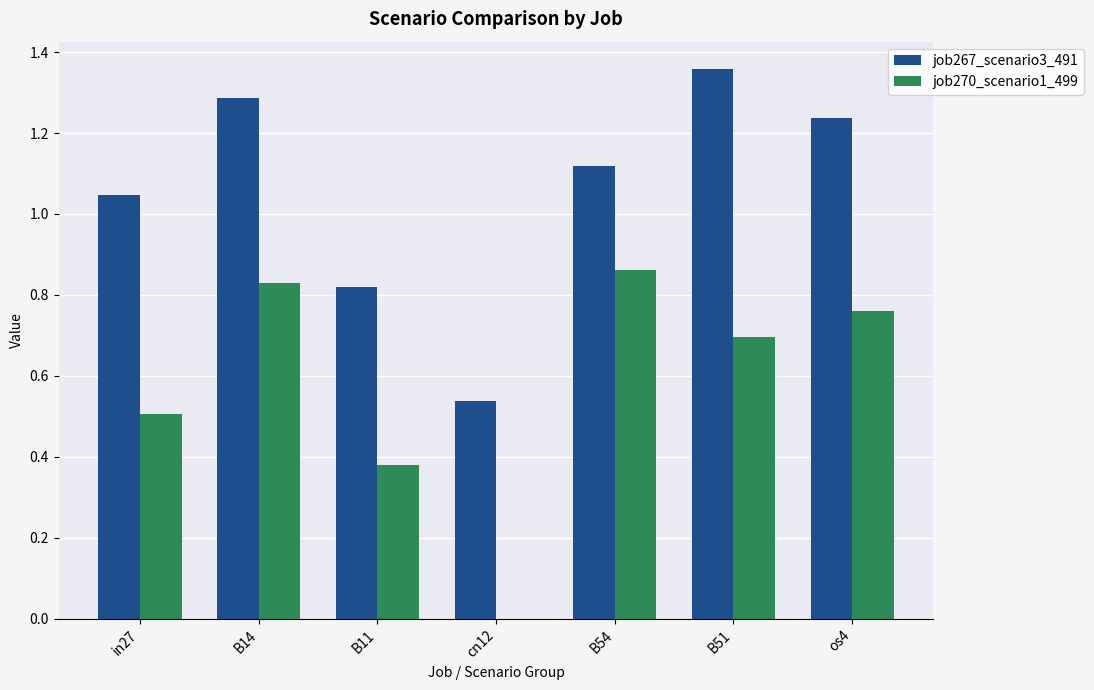

What is the sum of all job270_scenario1_499 values?

4.0